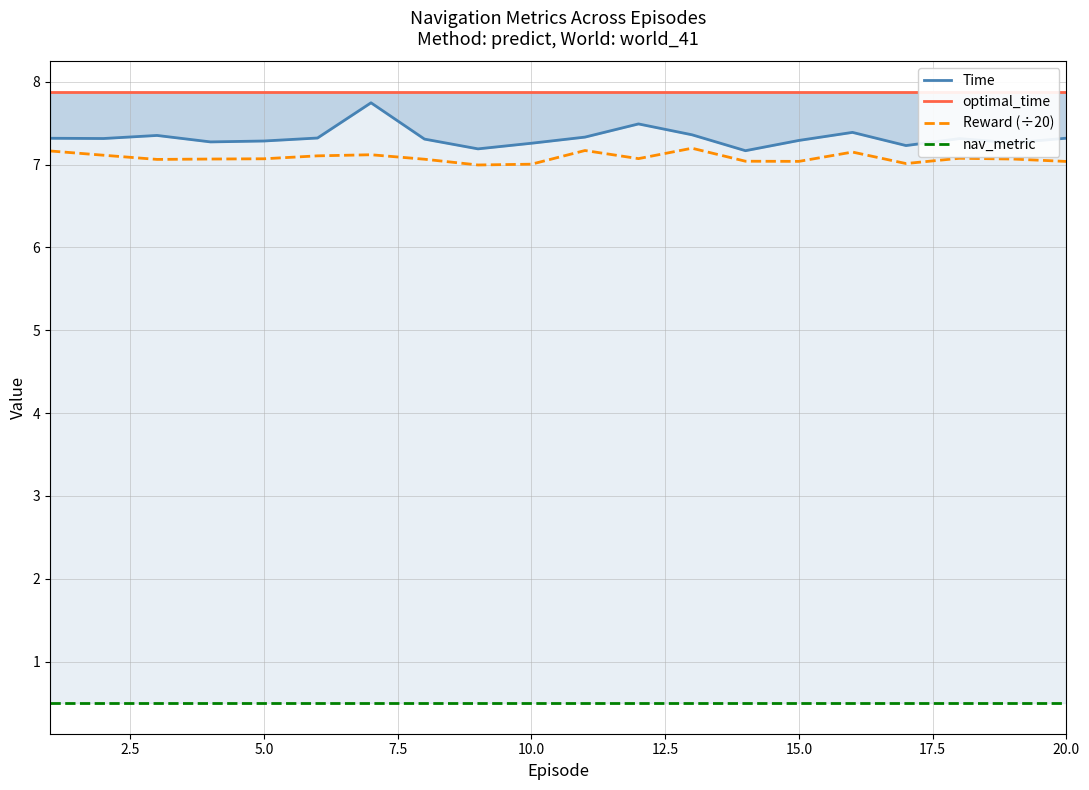

How many Time values are between 7 and 8?

20